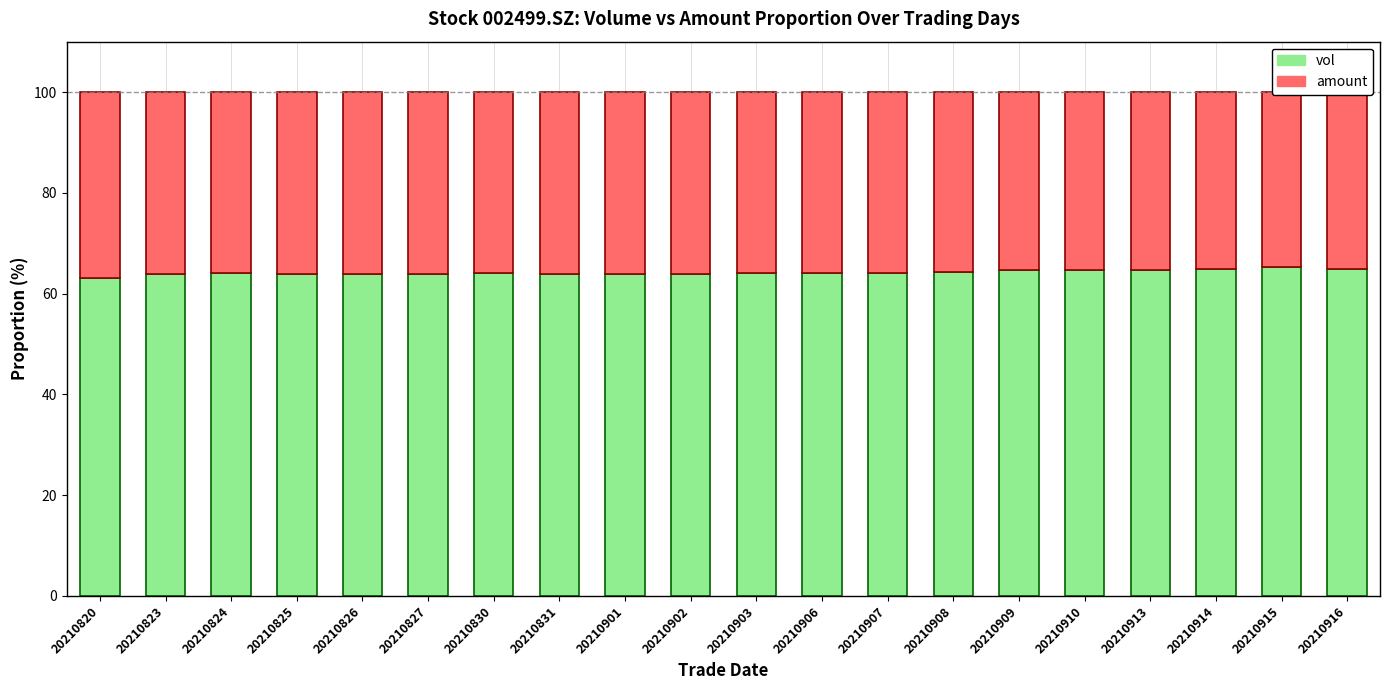

True or false: amount has a value of 36.9 at 20210820.

True